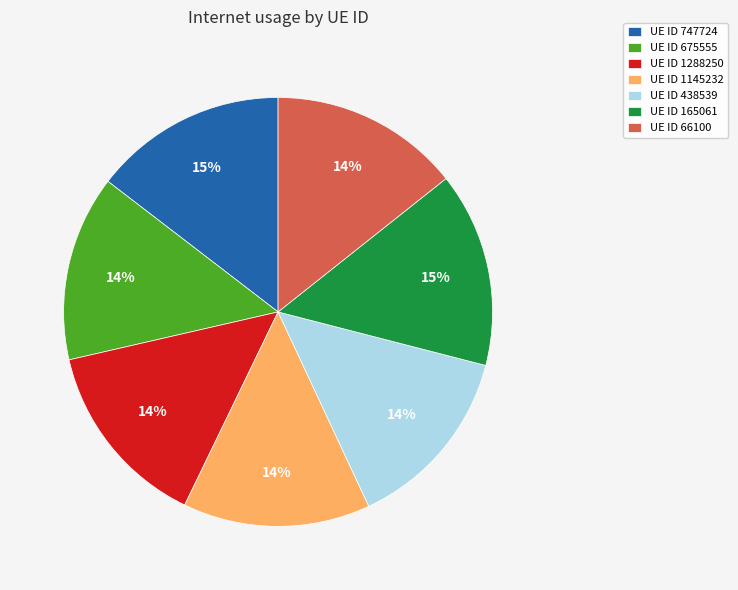

The UE ID 1288250 slice represents 1% of the pie. True or false?

False